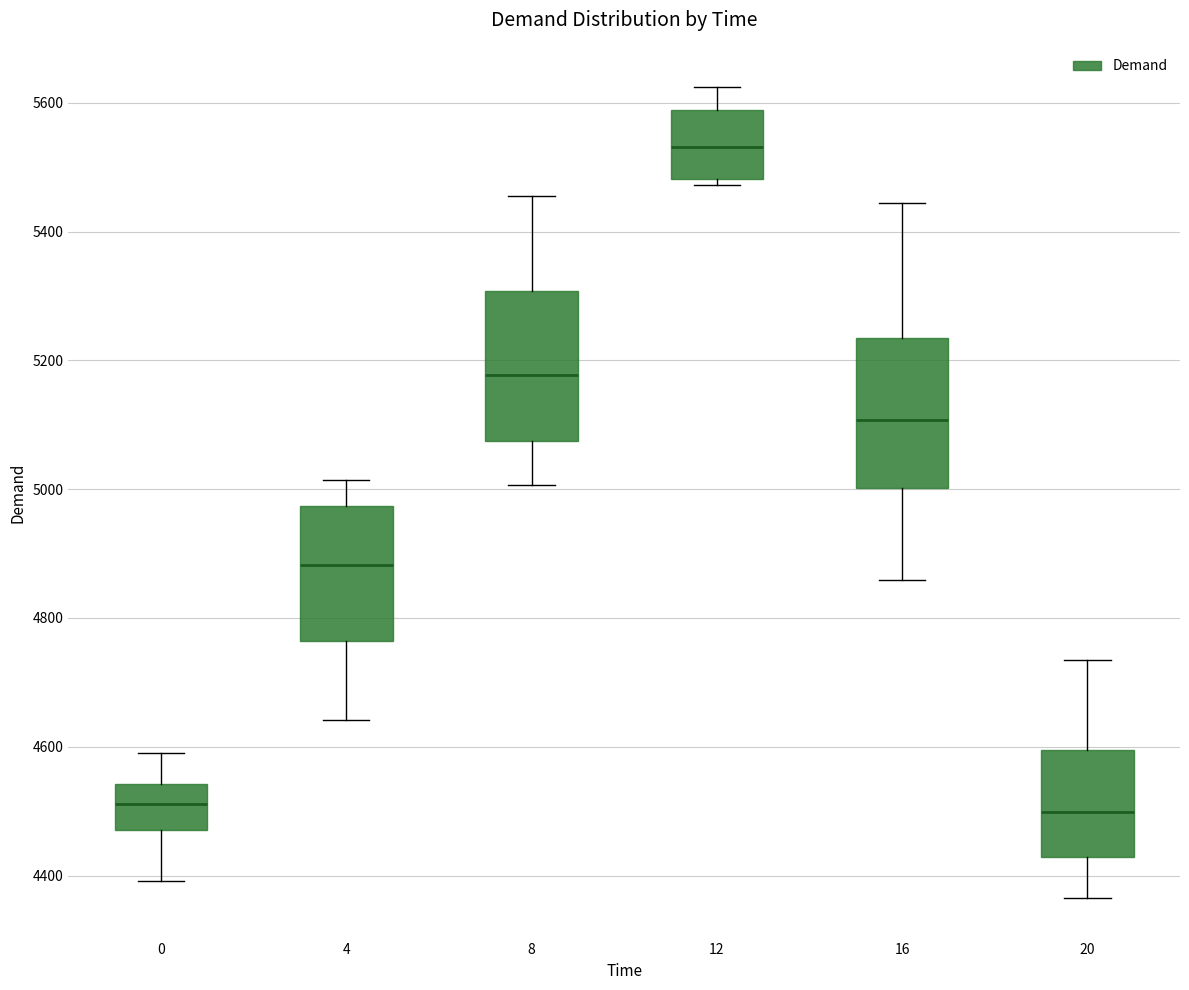

Reading left to right, read every box against the y-axis: the position of its median line, the range the box covers, and the ends of its whiskers. The values are not printed on the chart, so give them approximately, as read against the axis.

0: median 4520, box 4480 to 4540, whiskers 4400 to 4600
4: median 4880, box 4760 to 4980, whiskers 4640 to 5020
8: median 5180, box 5080 to 5300, whiskers 5000 to 5460
12: median 5540, box 5480 to 5580, whiskers 5480 (just below the box's lower edge) to 5620
16: median 5100, box 5000 to 5240, whiskers 4860 to 5440
20: median 4500, box 4420 to 4600, whiskers 4360 to 4740